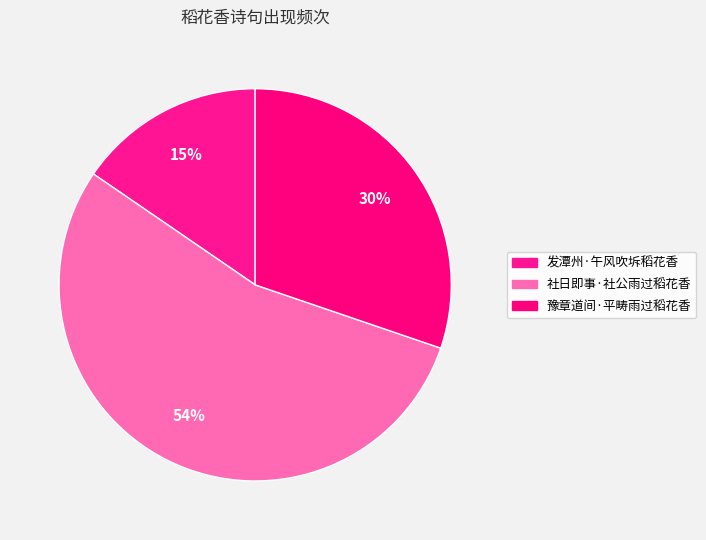

Does any single category account for the majority?

Yes